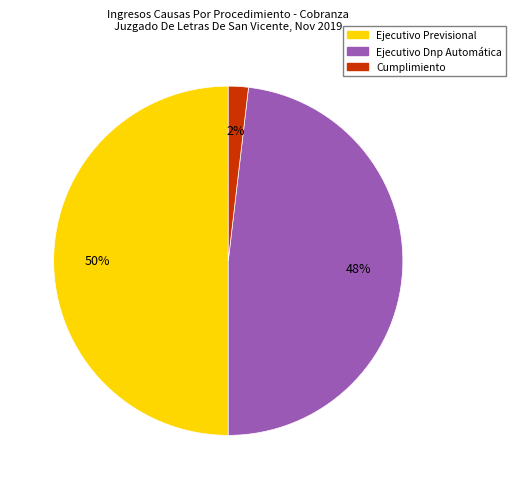

Which has a higher value, Ejecutivo Previsional or Cumplimiento?

Ejecutivo Previsional